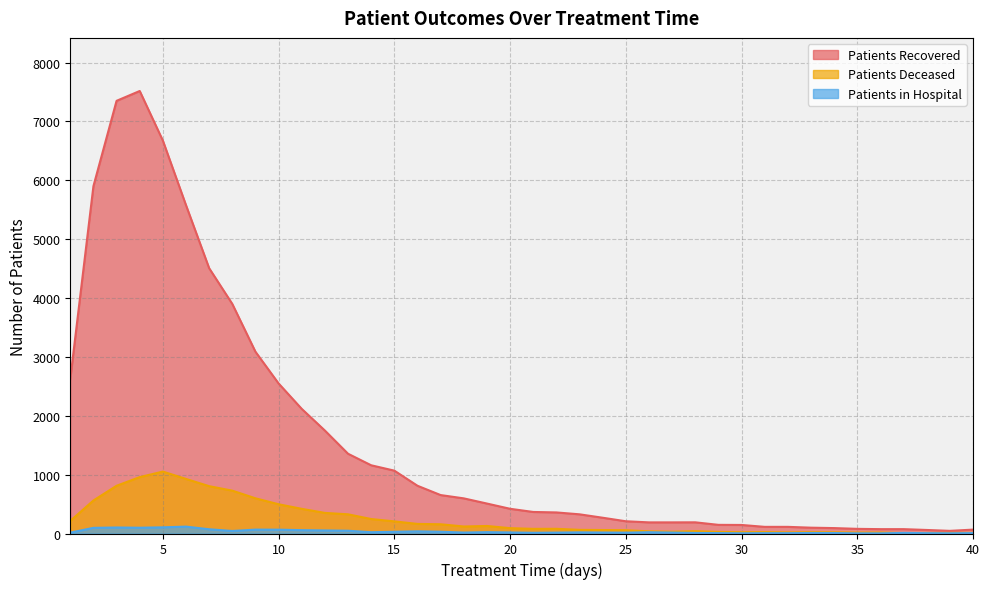

Reading left to right, list all the values displayed in this chart.

patients_recovered: 2627	5901	7351	7518	6675	5577	4507	3900	3088	2549	2117	1749	1355	1159	1068	811	653	597	509	420	366	358	326	268	208	189	189	190	147	145	113	113	99	92	79	74	74	60	45	66
patients_deceased: 214	561	811	958	1052	927	804	728	598	497	419	350	326	246	206	163	157	119	128	91	79	80	62	59	56	37	30	40	27	22	24	19	23	21	16	17	8	9	10	11
patients_in_hospital: 15	96	102	98	105	117	72	43	66	65	57	52	47	22	29	37	30	16	23	18	12	15	19	16	14	22	16	9	7	4	6	6	9	8	3	3	10	6	4	7